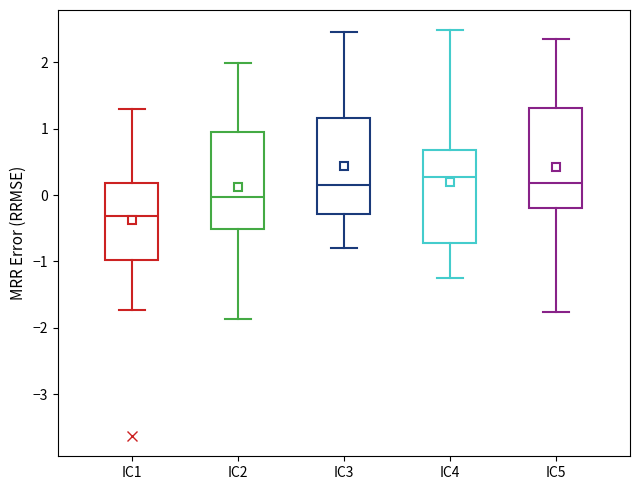

Reading left to right, read every box against the y-axis: the position of its median line, the range the box covers, and the ends of its whiskers. The values are not printed on the chart, so give them approximately, as read against the axis.

IC1: median -0.3, box -1.0 to 0.2, whiskers -1.7 to 1.3
IC2: median 0.0, box -0.5 to 1.0, whiskers -1.9 to 2.0
IC3: median 0.2, box -0.3 to 1.2, whiskers -0.8 to 2.5
IC4: median 0.3, box -0.7 to 0.7, whiskers -1.3 to 2.5
IC5: median 0.2, box -0.2 to 1.3, whiskers -1.8 to 2.4